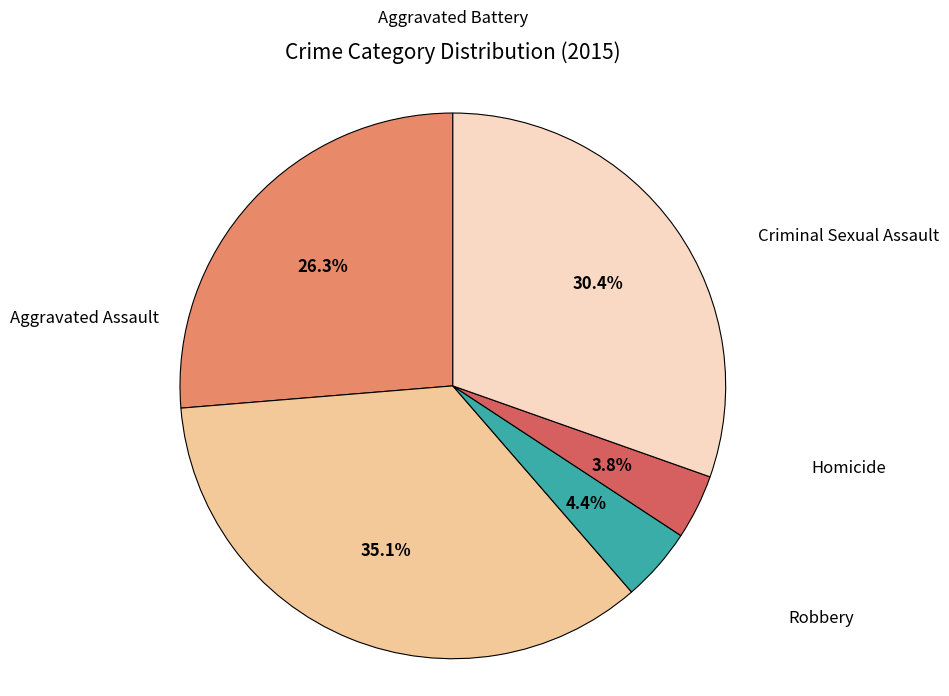

Does Aggravated Battery represent more than half of the total?

No